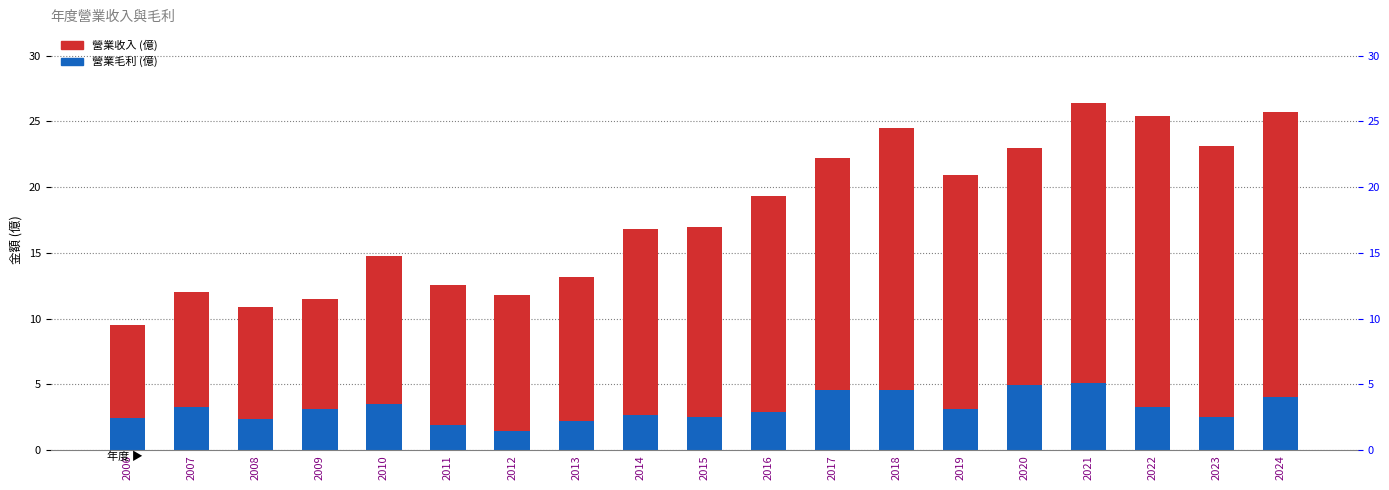

Count the number of data series in this chart.

2